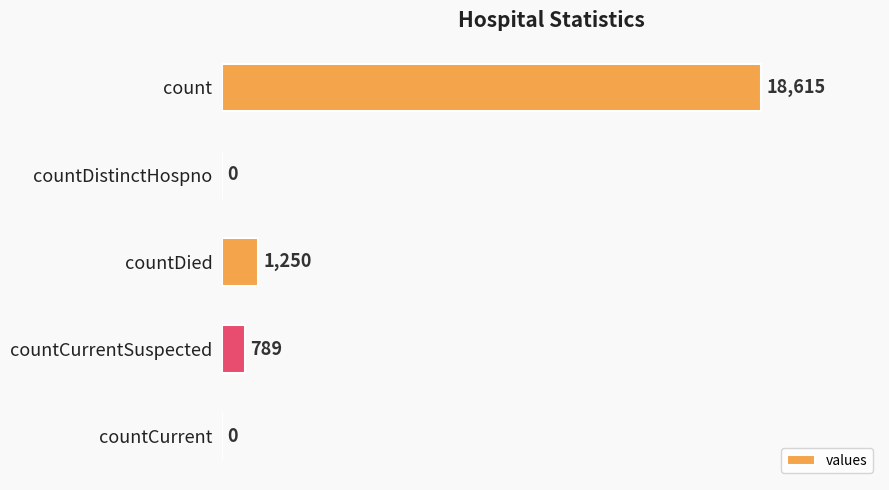

Reading bottom to top, transcribe all the data shown in this chart.

countCurrent=0	countCurrentSuspected=789	countDied=1250	countDistinctHospno=0	count=18615